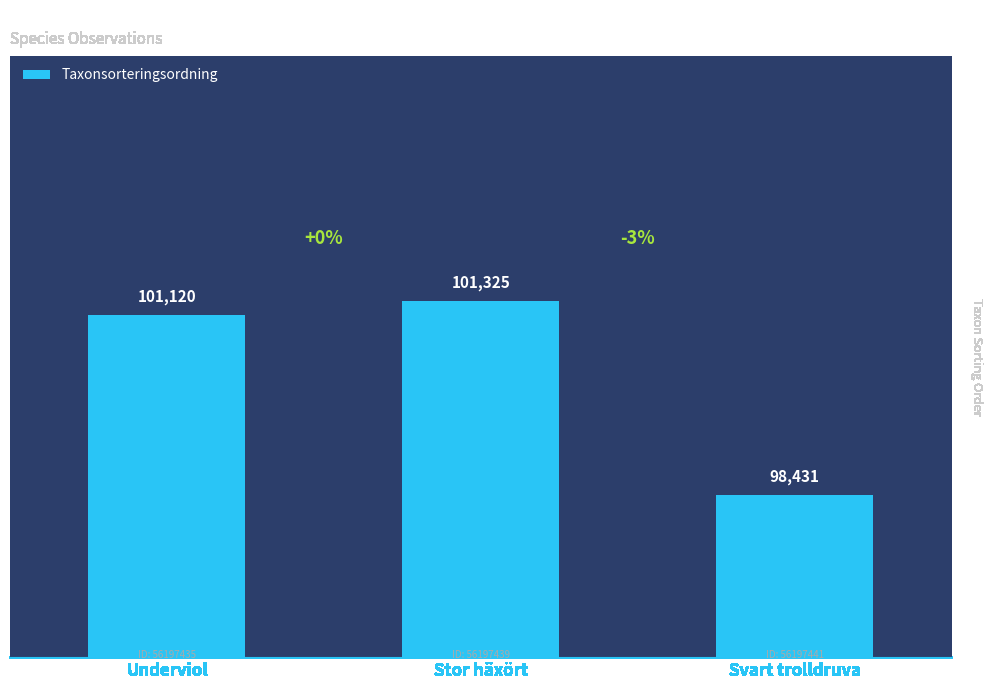

What is the sum of the values at Underviol and Stor häxört?

202445